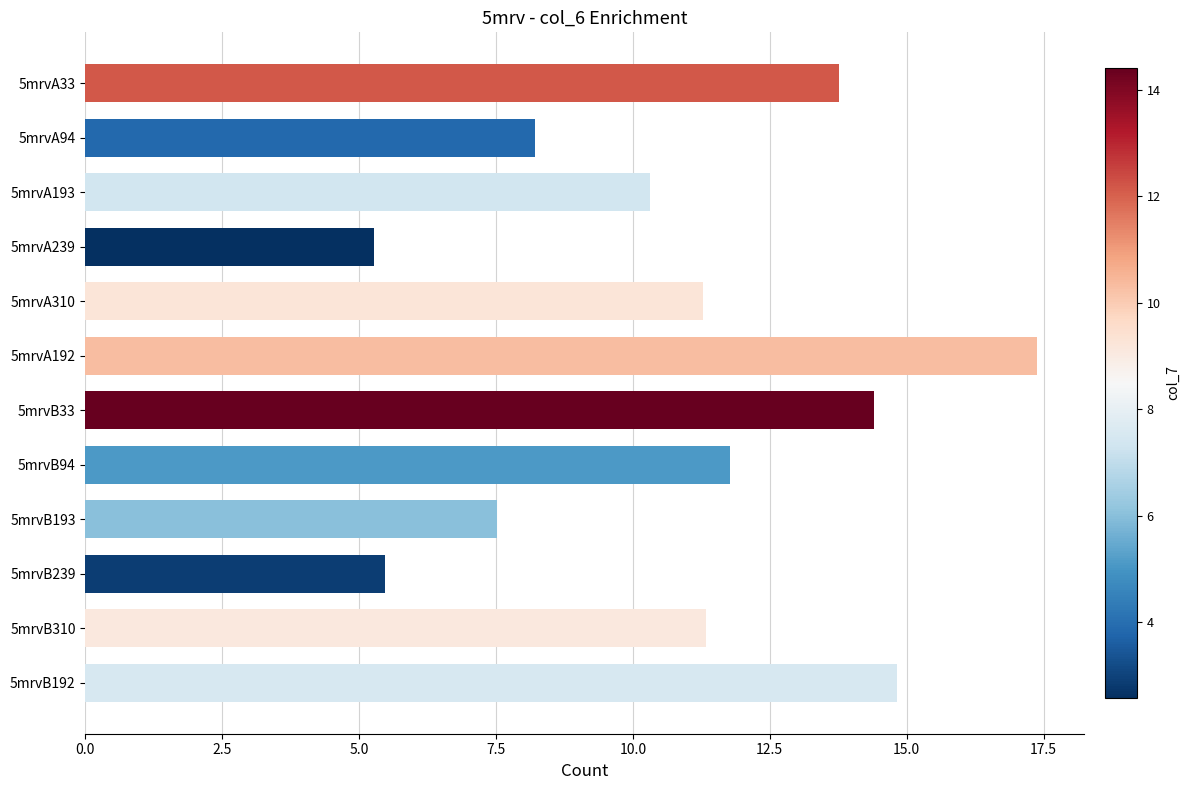

How many values are below 11?

5